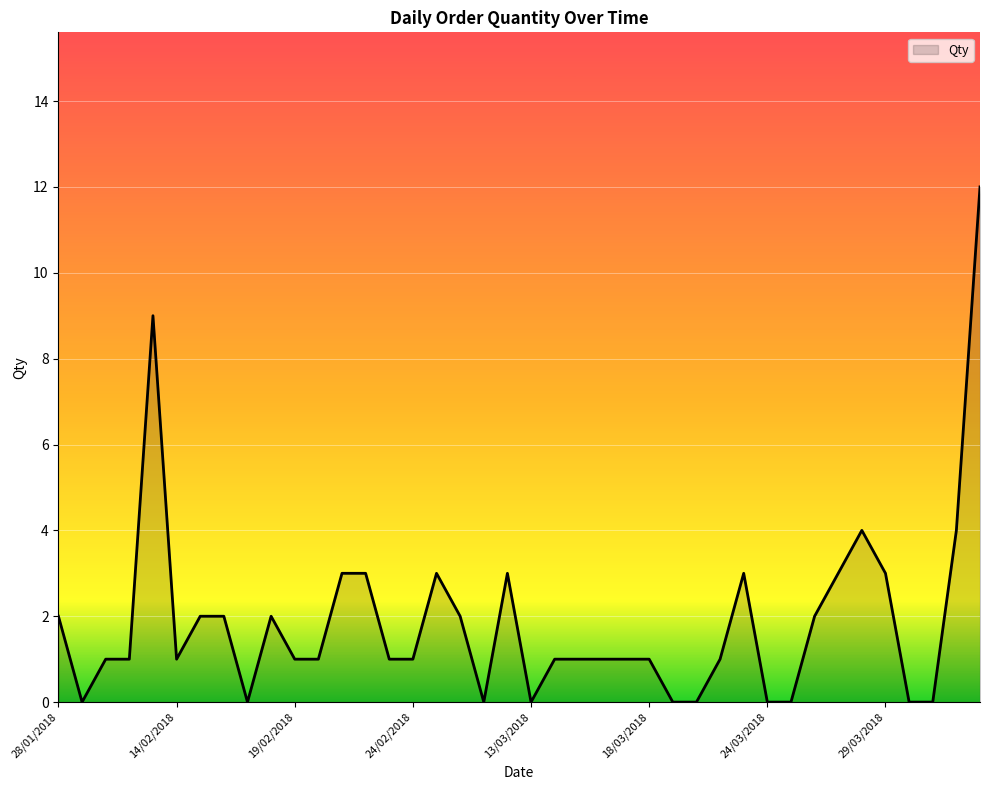

What is the difference between the maximum and minimum values?

12